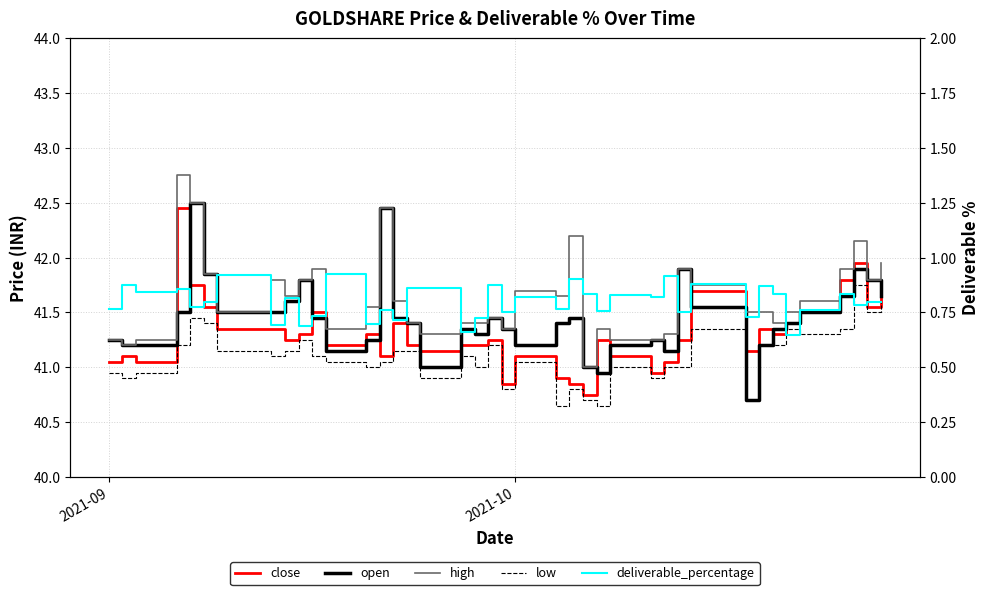

How many interior local peaks does the deliverable_percentage series have?

16